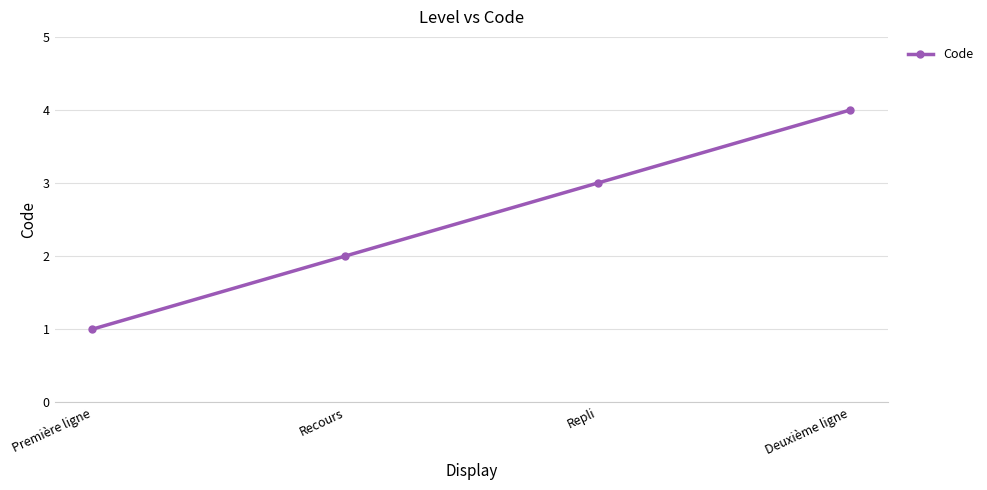

How many data points does each series have?

4